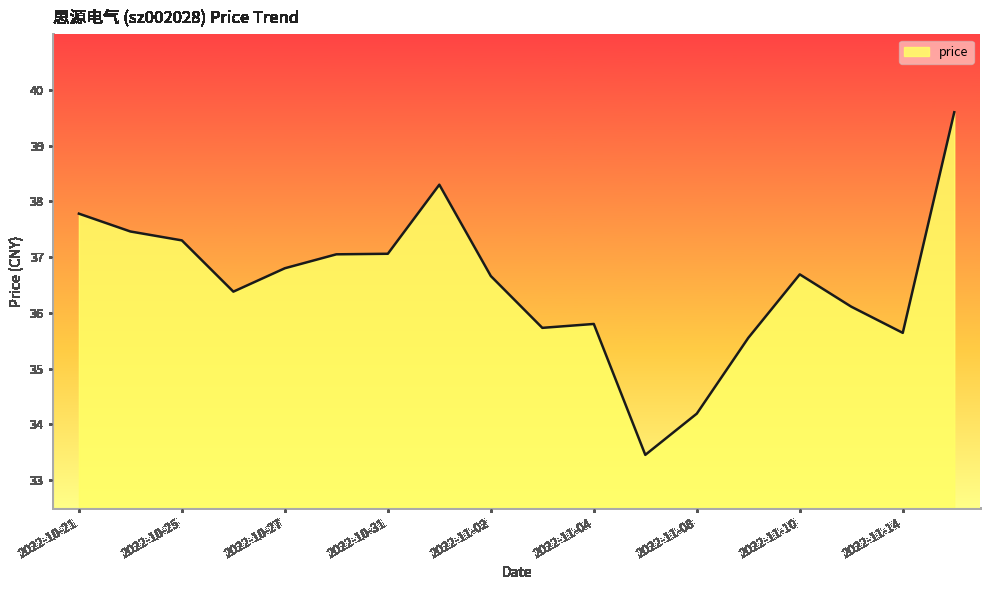

True or false: the data has more than 2 interior local peaks.

True